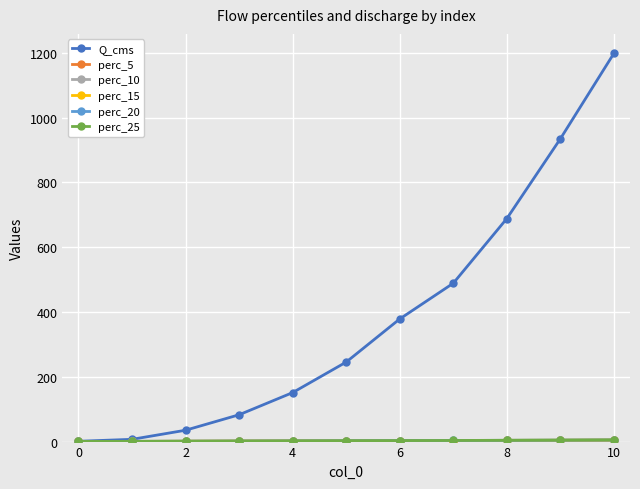

At how many categories does at least one series exceed 622?

3